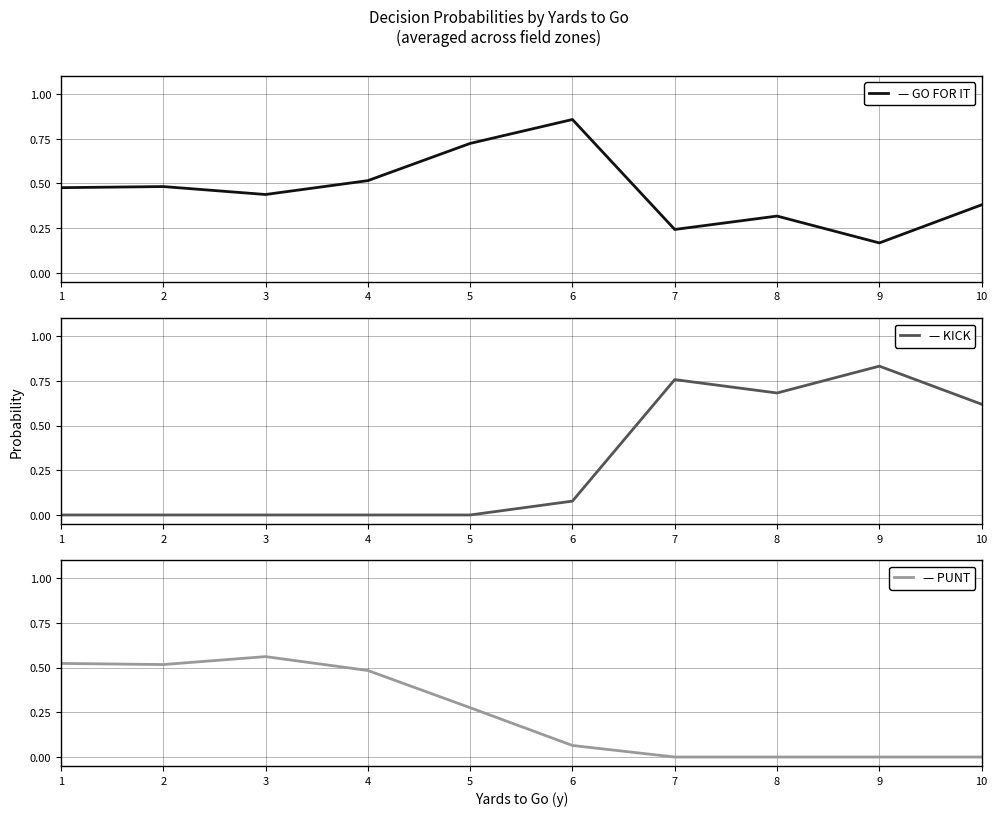

What is the approximate value of punt at 4?

0.5